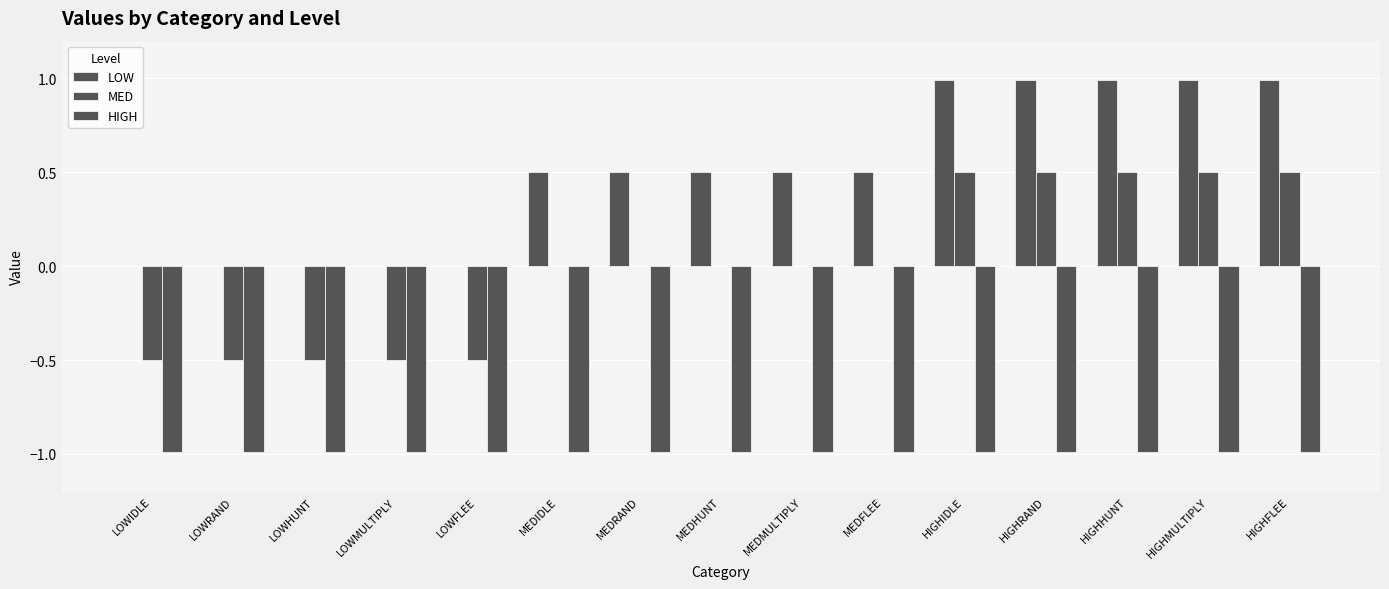

What is the sum of the LOW values at MEDRAND and HIGHRAND?

1.5